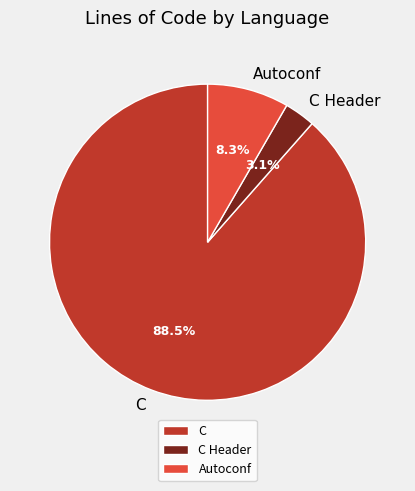

To the nearest percent, what is the average slice percentage?

33%